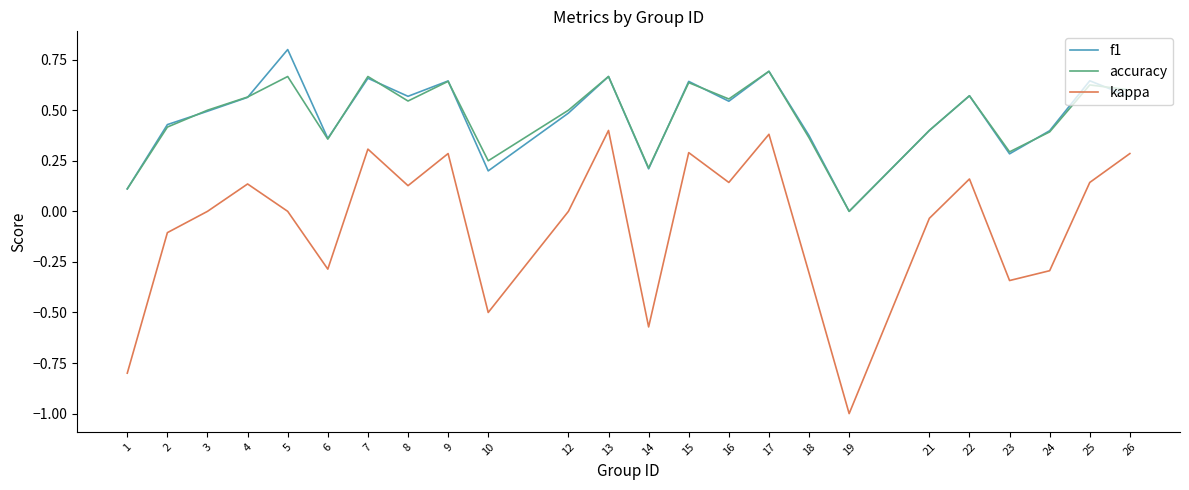

True or false: f1 and kappa intersect in this chart.

False